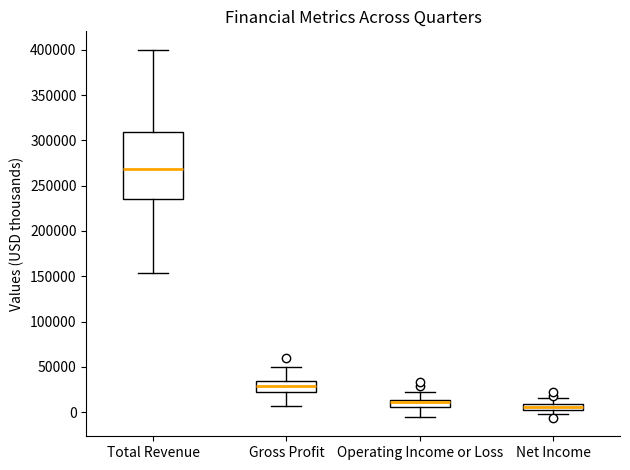

Comparing the boxes themselves (not the whiskers), which one is the tallest?

Total Revenue